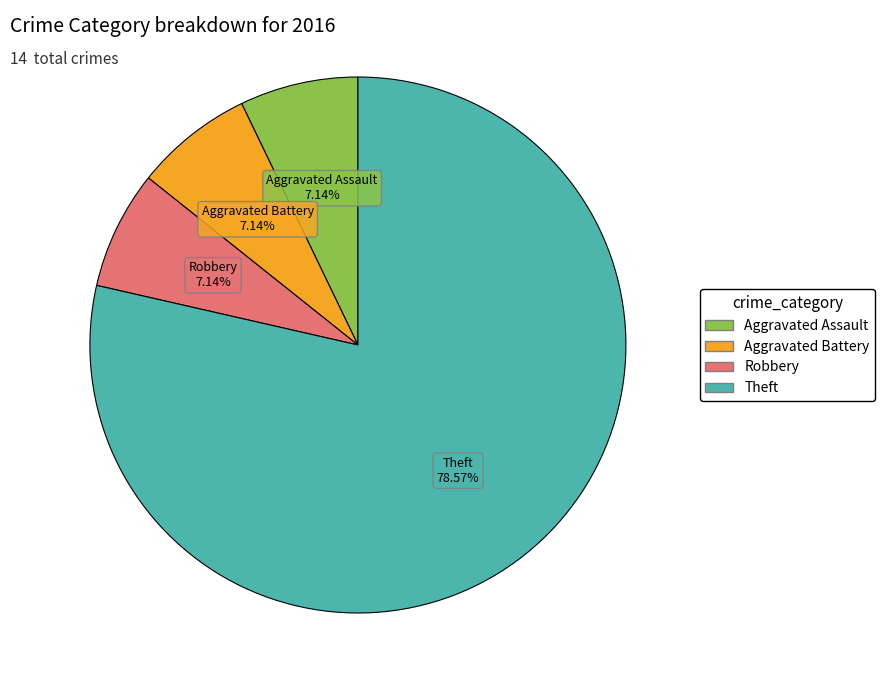

Which slice is the largest?

Theft